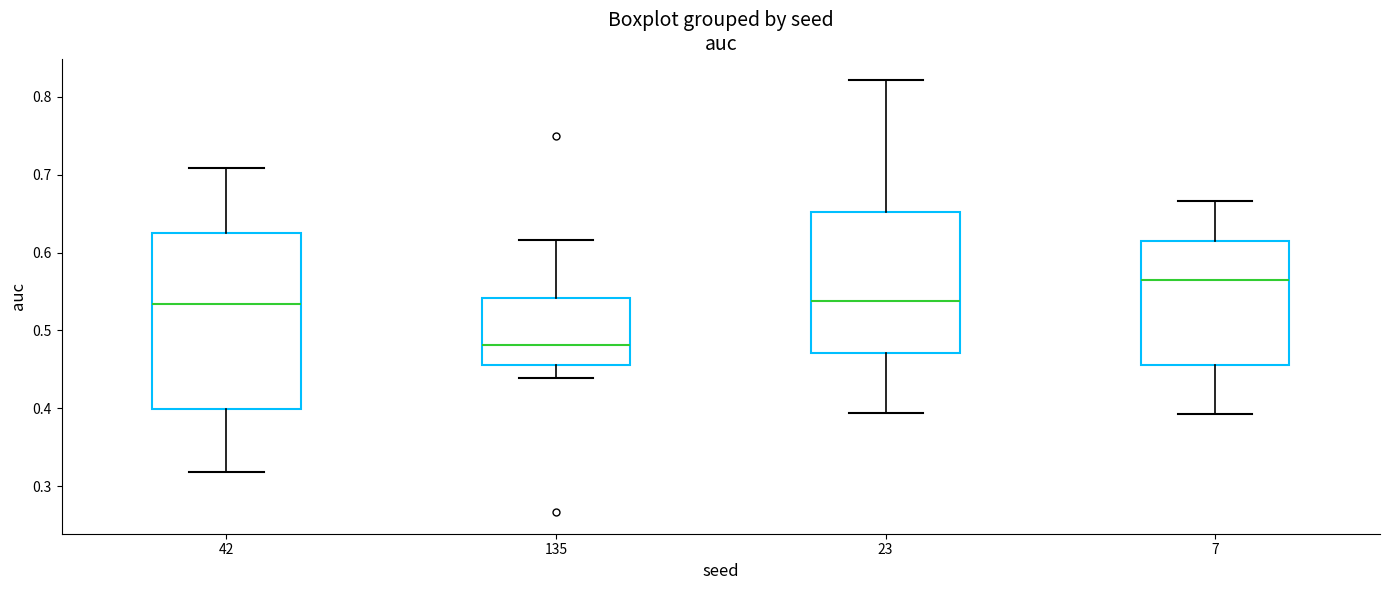

Reading left to right, read every box against the y-axis: the position of its median line, the range the box covers, and the ends of its whiskers. The values are not printed on the chart, so give them approximately, as read against the axis.

42: median 0.53, box 0.40 to 0.62, whiskers 0.32 to 0.71
135: median 0.48, box 0.46 to 0.54, whiskers 0.44 to 0.62
23: median 0.54, box 0.47 to 0.65, whiskers 0.39 to 0.82
7: median 0.57, box 0.46 to 0.61, whiskers 0.39 to 0.67